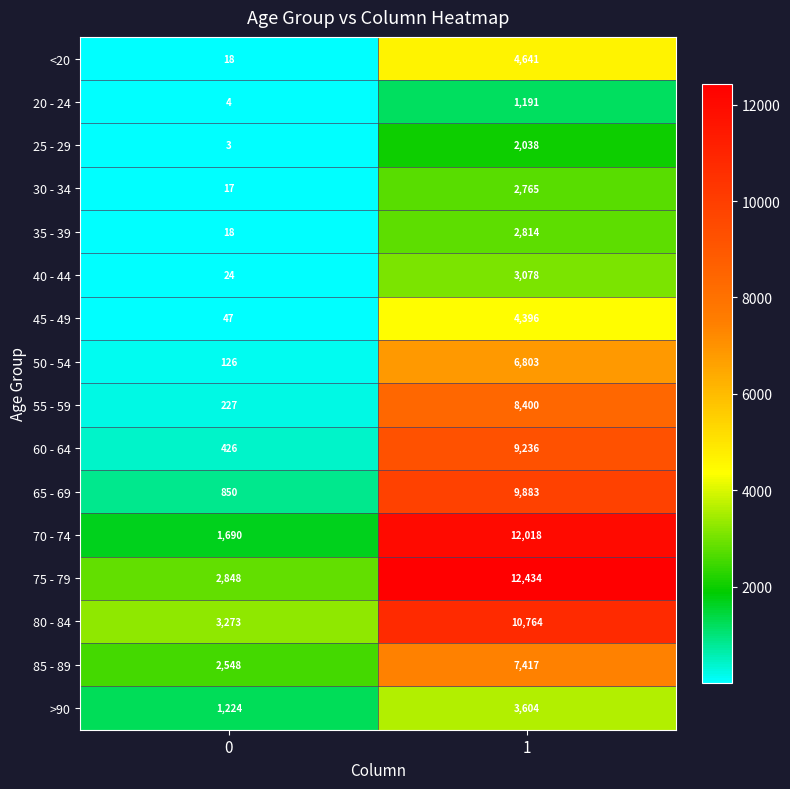

List the series in order of their peak value, highest first.

75 - 79, 70 - 74, 80 - 84, 65 - 69, 60 - 64, 55 - 59, 85 - 89, 50 - 54, <20, 45 - 49, >90, 40 - 44, 35 - 39, 30 - 34, 25 - 29, 20 - 24